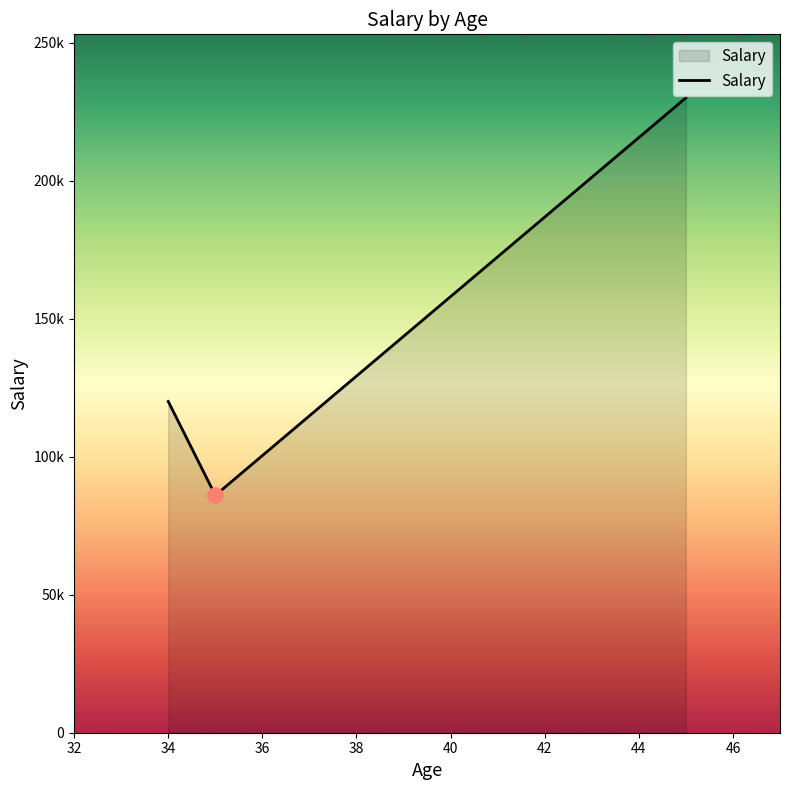

Does the chart have visible grid lines?

No